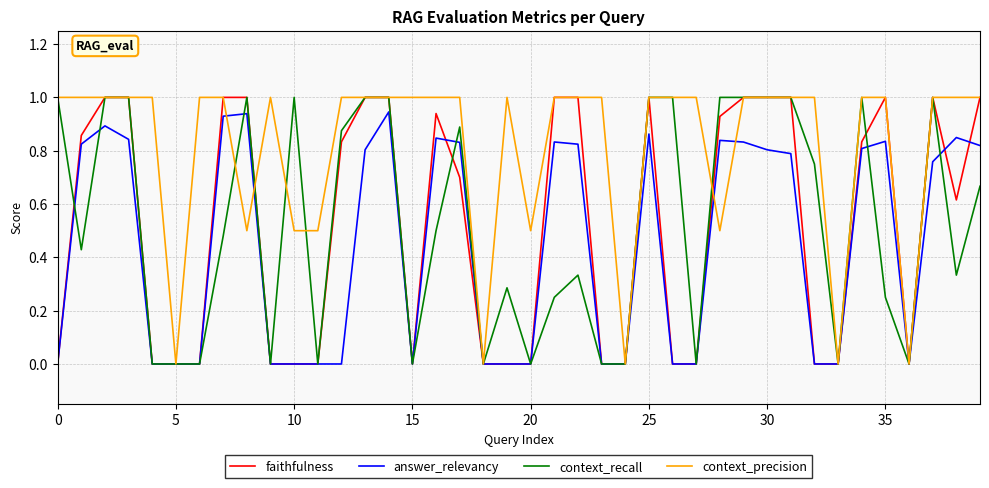

Which series has the largest total across all categories?

context_precision